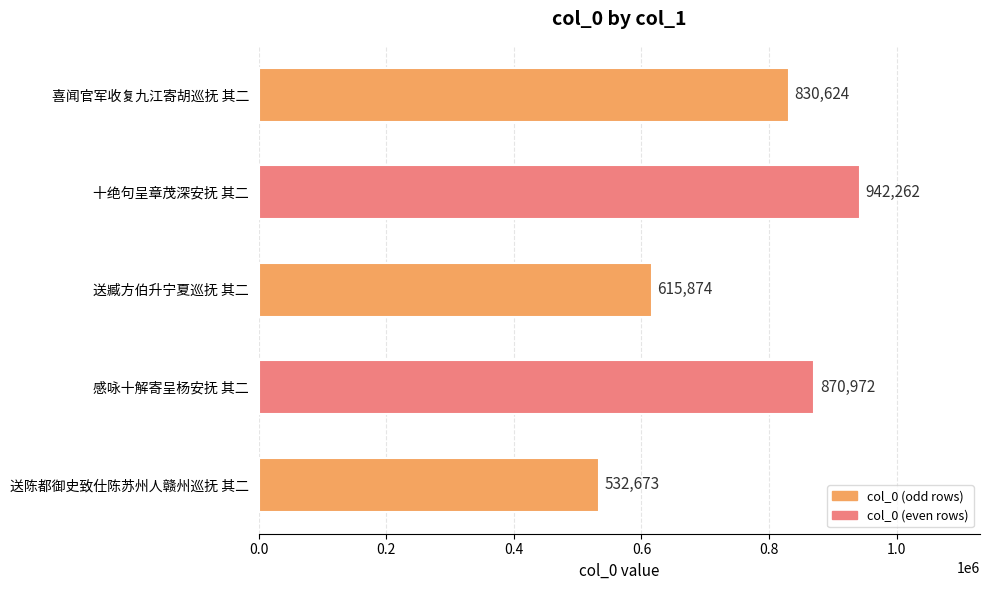

What is the smallest value displayed?

532673